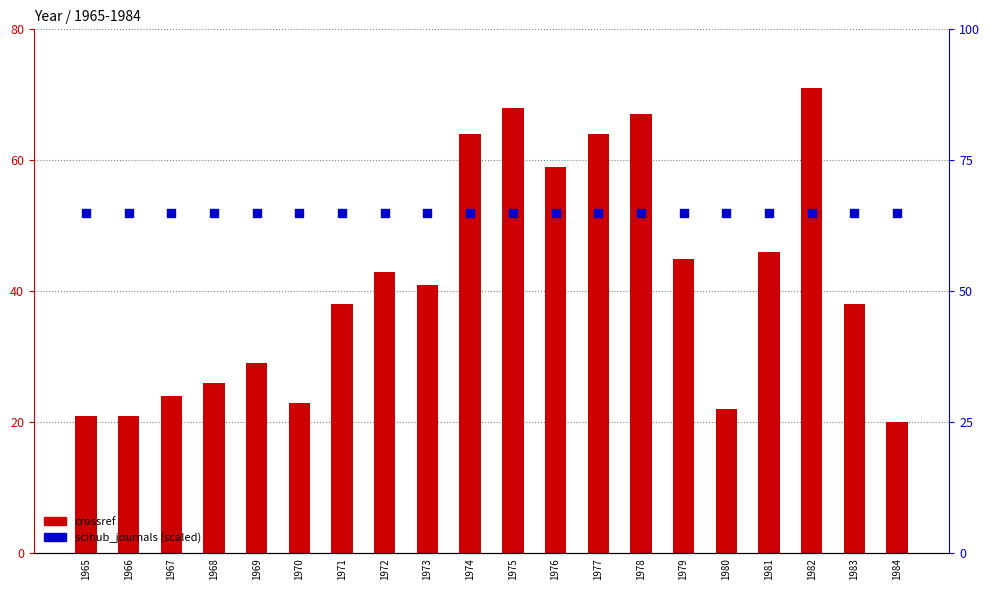

At which category is the sum across all series the highest?

1982